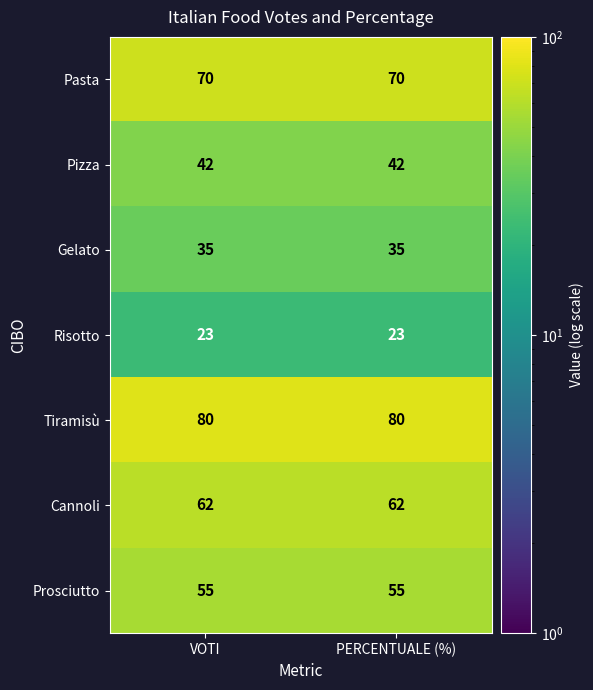

What is the approximate value of Prosciutto at VOTI?

55